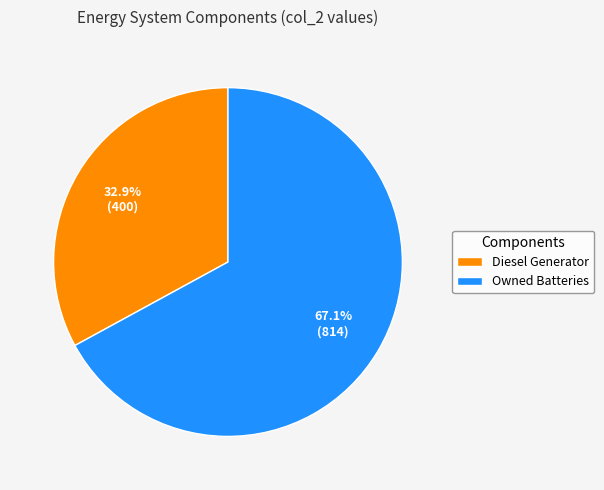

Rank the categories by value from lowest to highest.

Diesel Generator, Owned Batteries